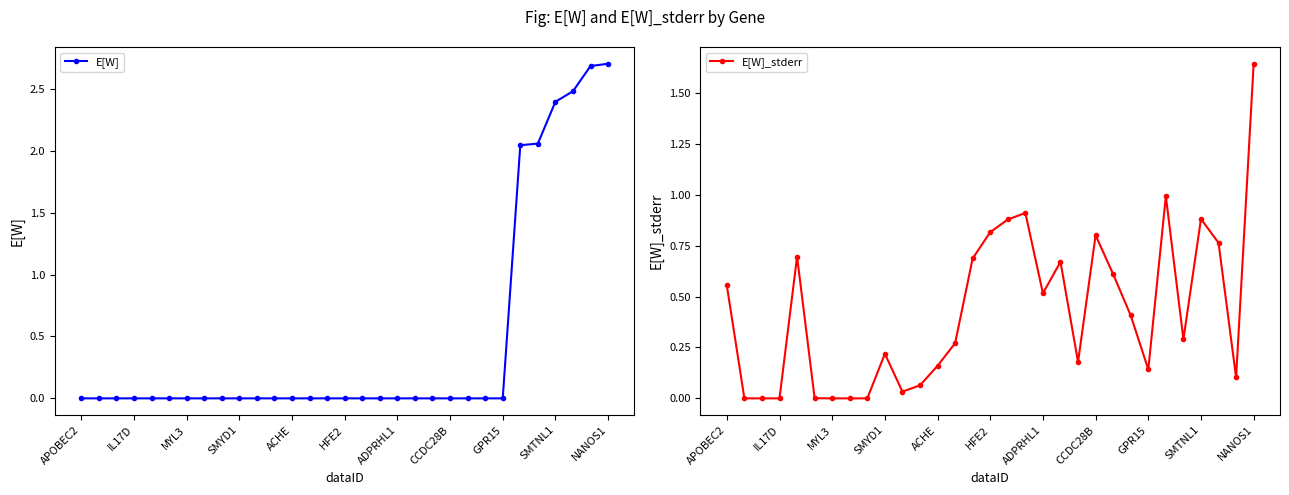

How many intersections are there between E[W]_stderr and E[W]?

1